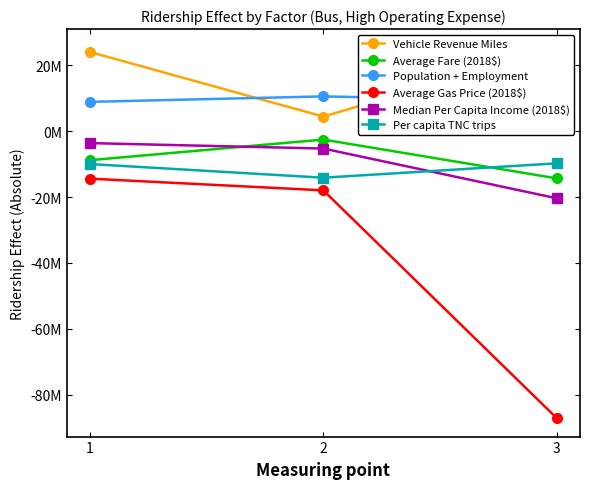

What are all the series names shown in the legend?

Vehicle Revenue Miles, Average Fare (2018$), Population + Employment, Average Gas Price (2018$), Median Per Capita Income (2018$), Per capita TNC trips